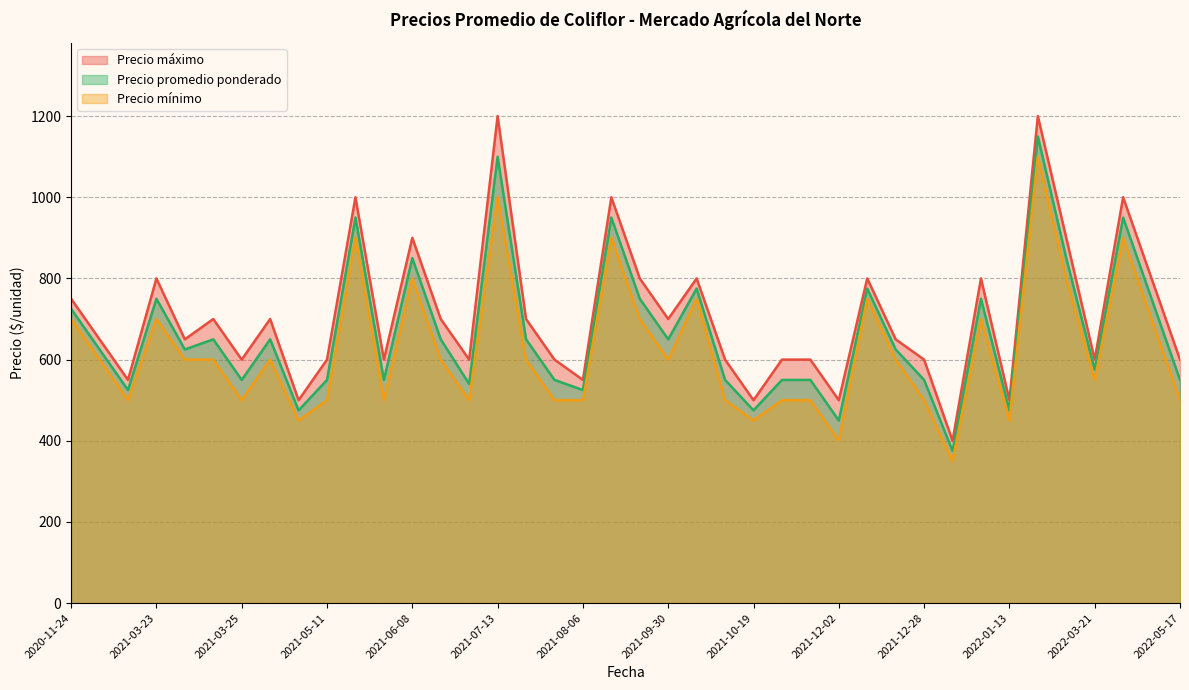

True or false: Precio máximo and Precio mínimo intersect in this chart.

False